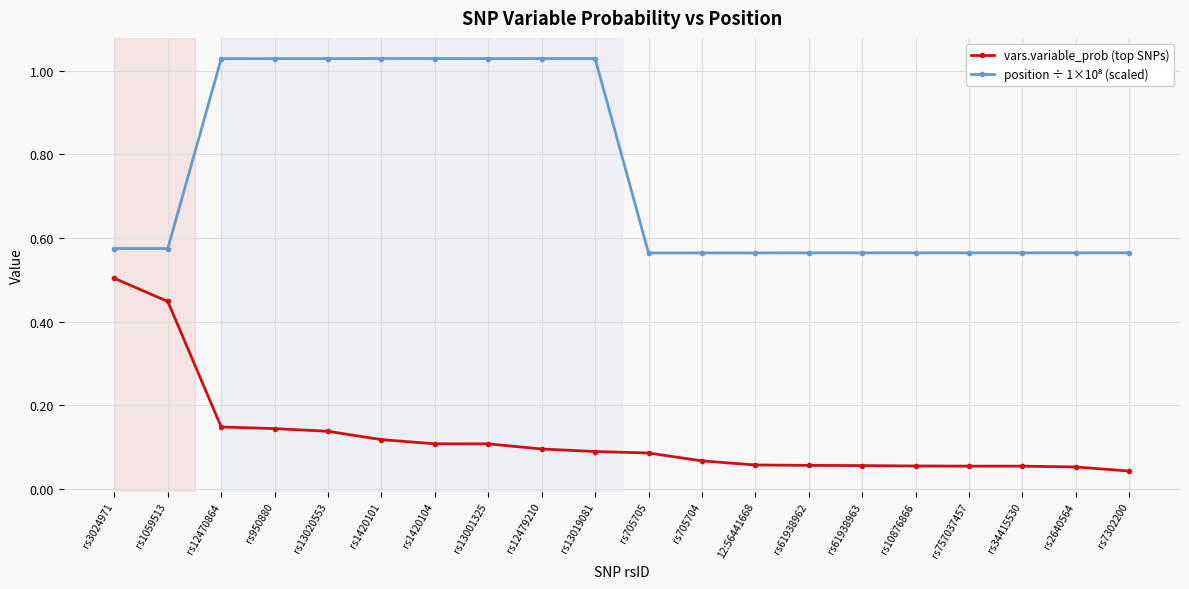

What is the label of the 18th point from the left?

rs34415530